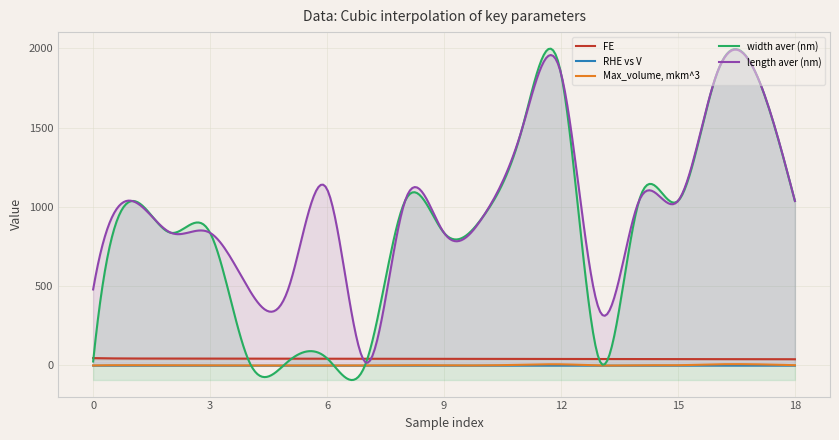

True or false: Max_volume, mkm^3 and length aver (nm) intersect in this chart.

False